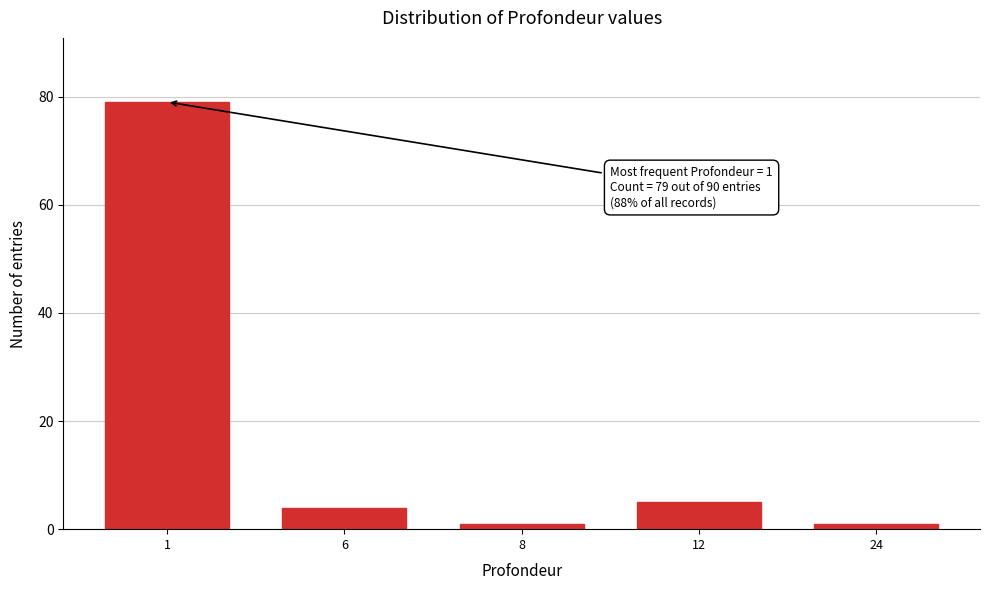

Reading left to right, list all the values displayed in this chart.

79	4	1	5	1